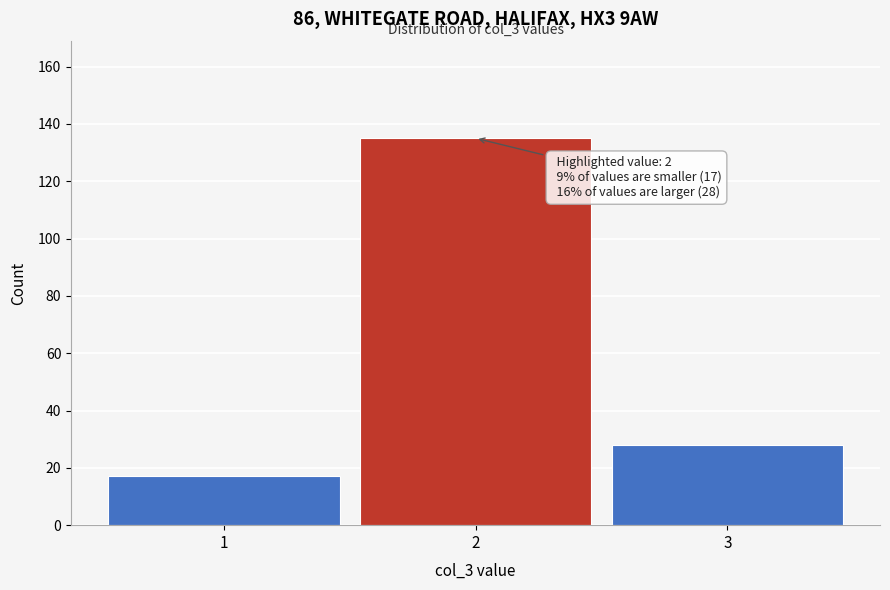

Which range on the x-axis has the tallest bar?

1.5 to 2.5